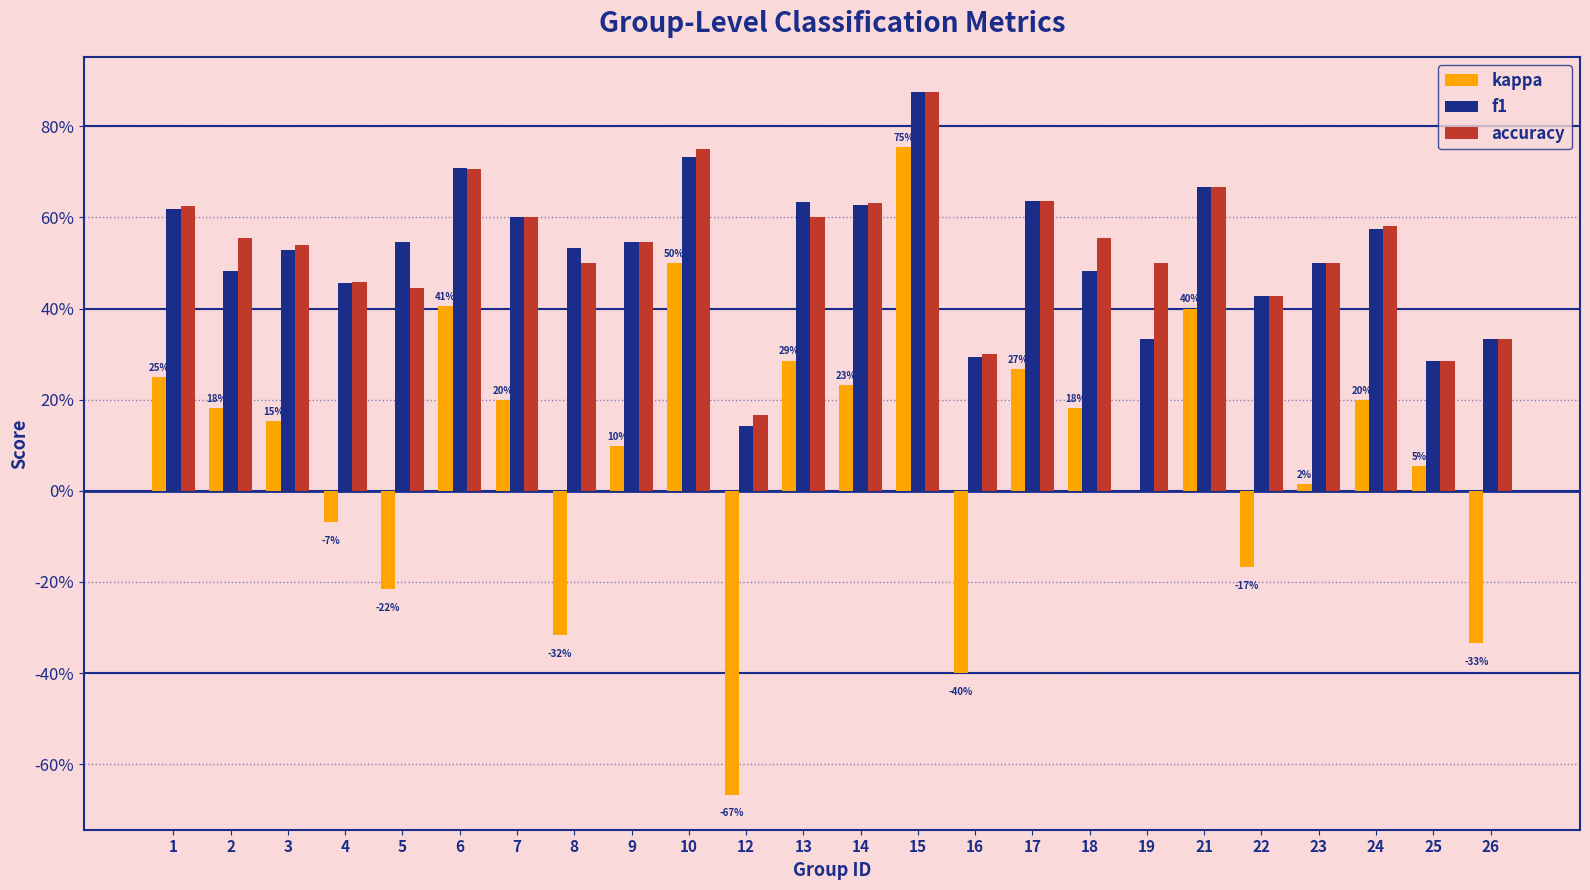

What are all the series names shown in the legend?

kappa, f1, accuracy